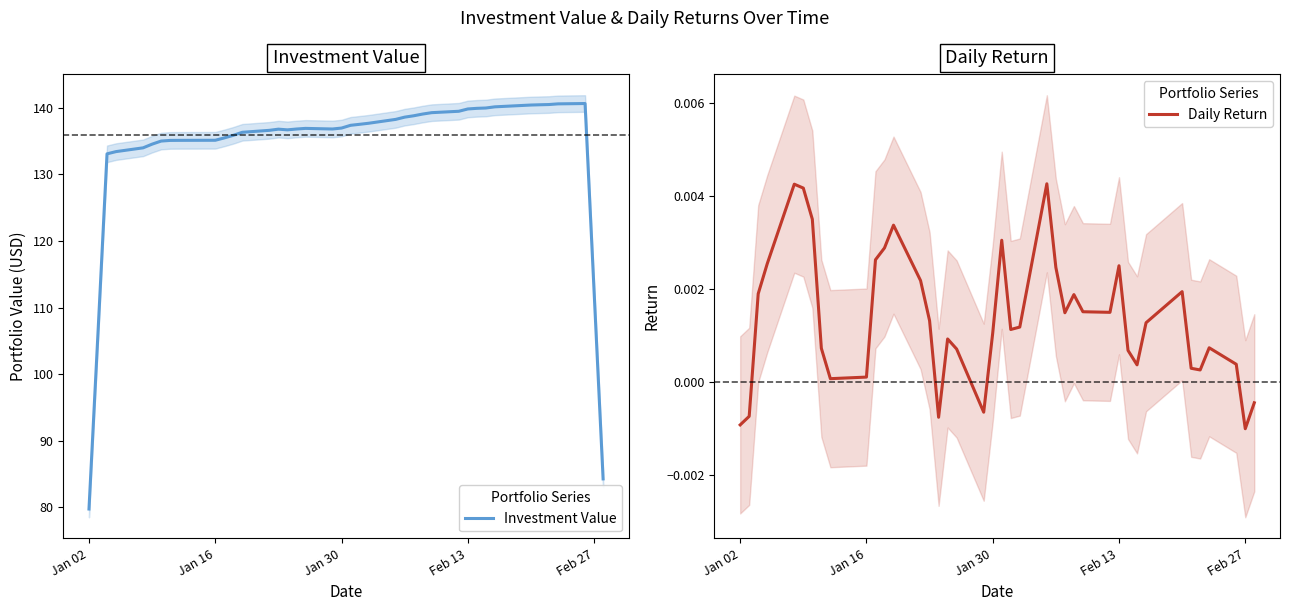

What is the sum of all Daily Return values?

0.1